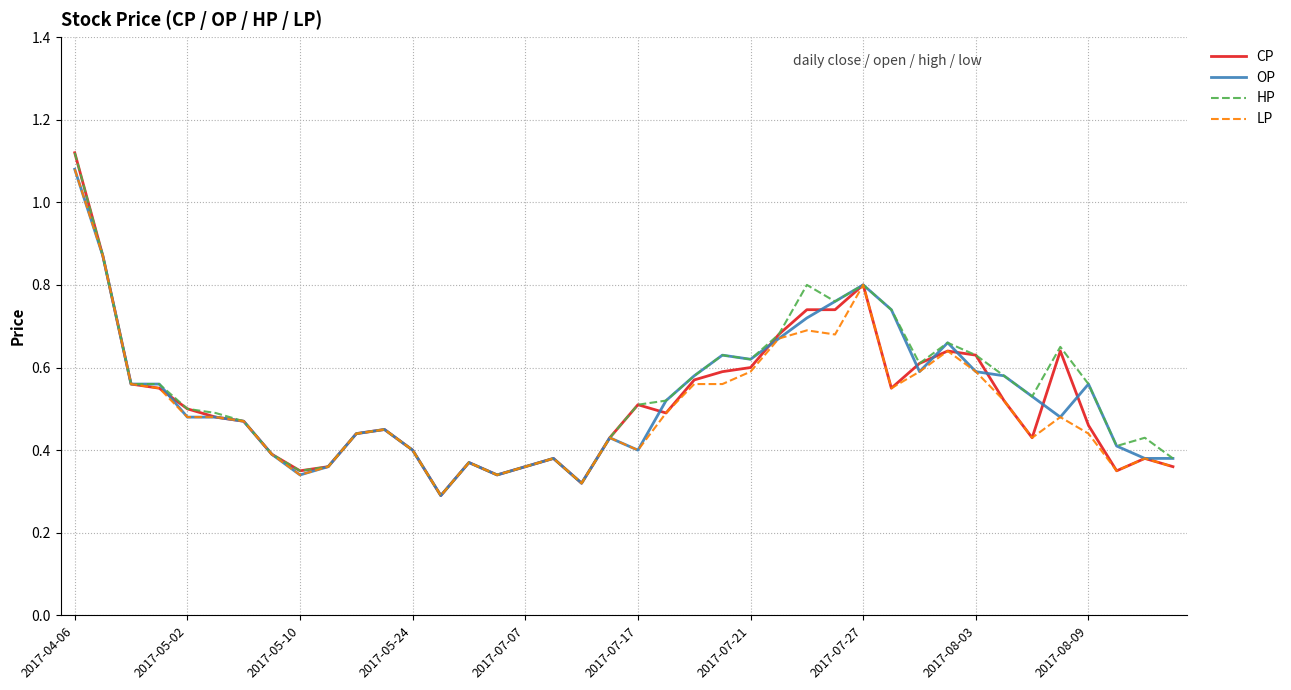

How many OP values are between 0 and 1?

39